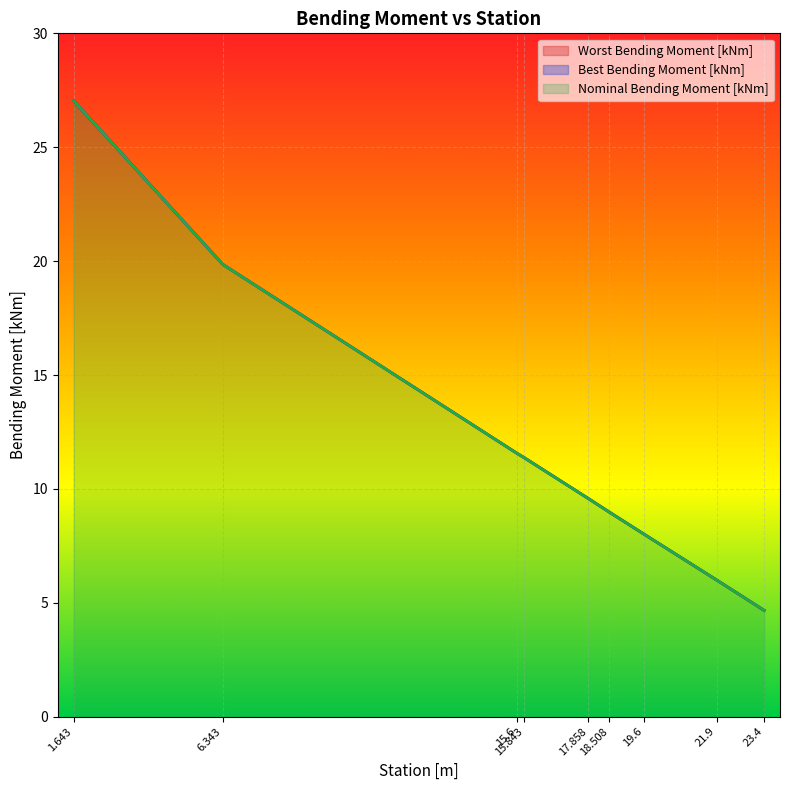

True or false: Nominal Bending Moment [kNm] has a value of 11.6 at 15.6.

True